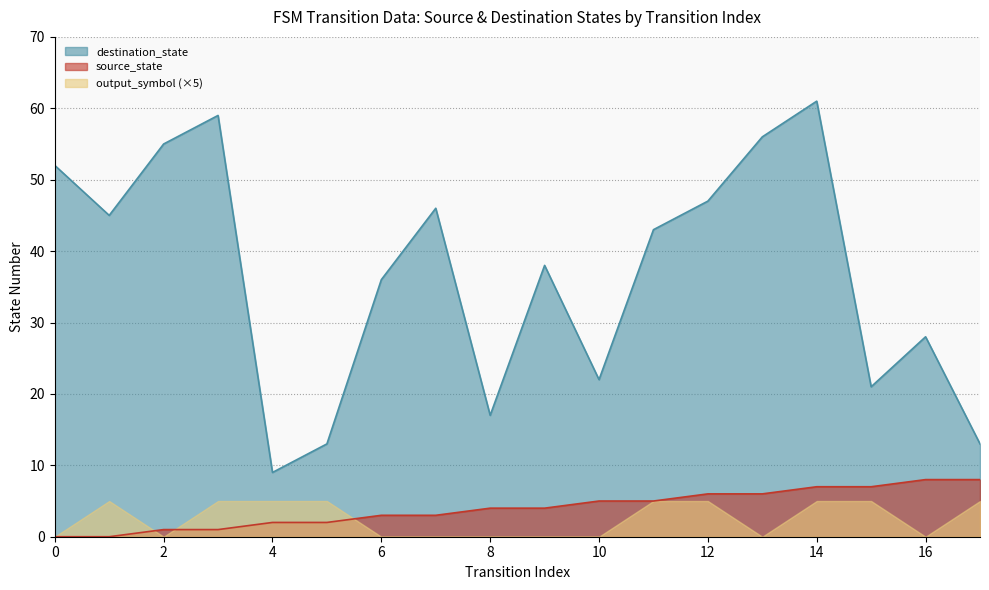

What is the maximum value shown in the chart?

61